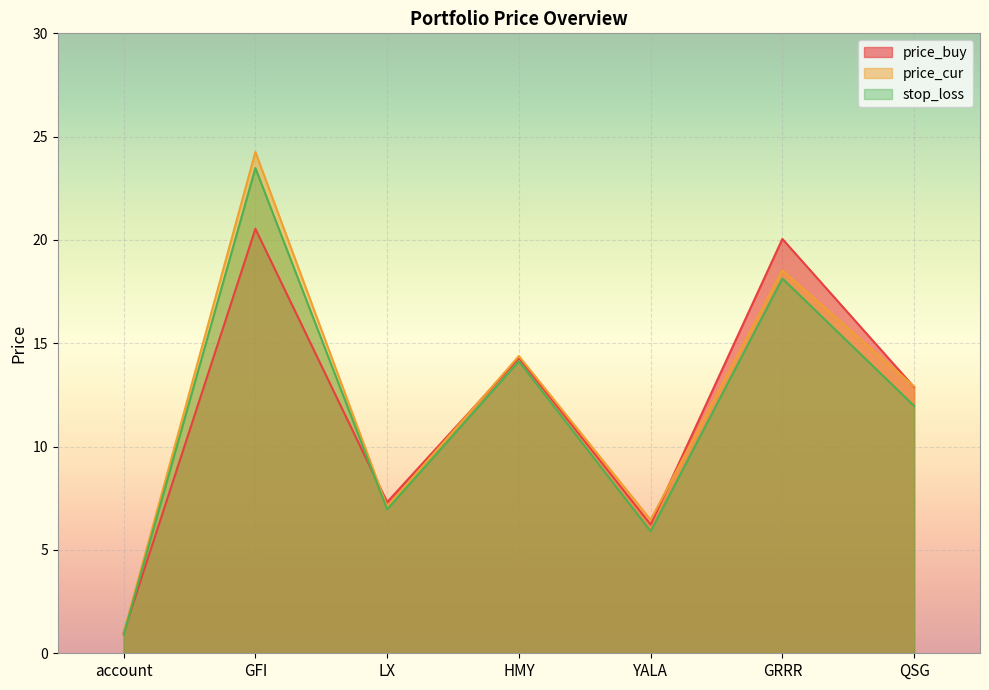

How many distinct data groups are displayed?

3